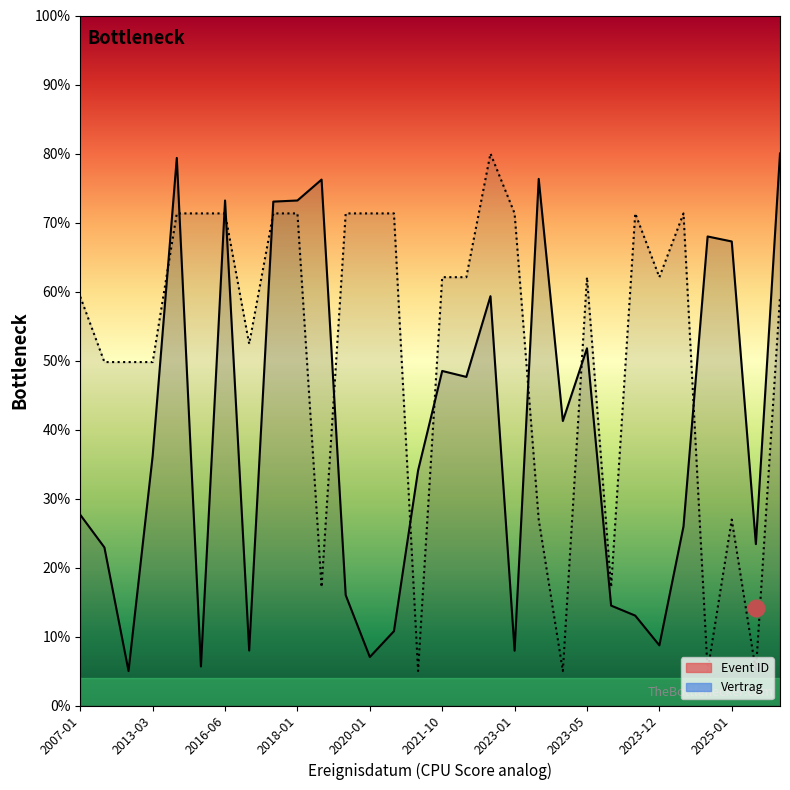

What is the sum of all Event ID values?

1181.7